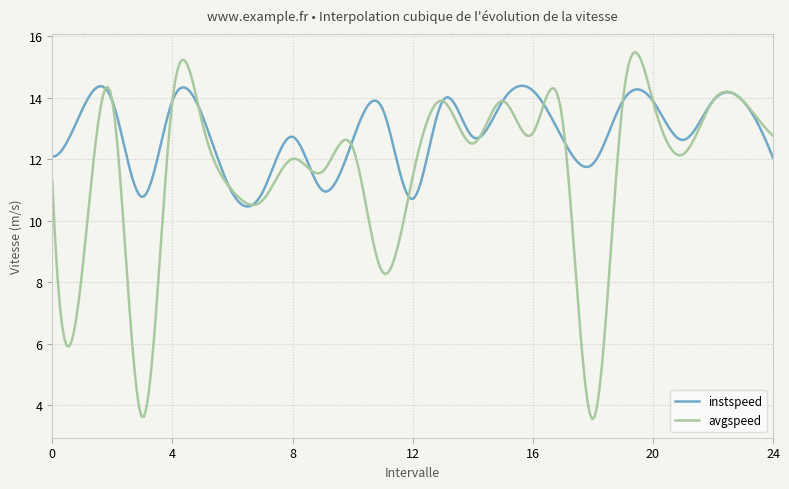

Which series has the widest spread of values?

avgspeed